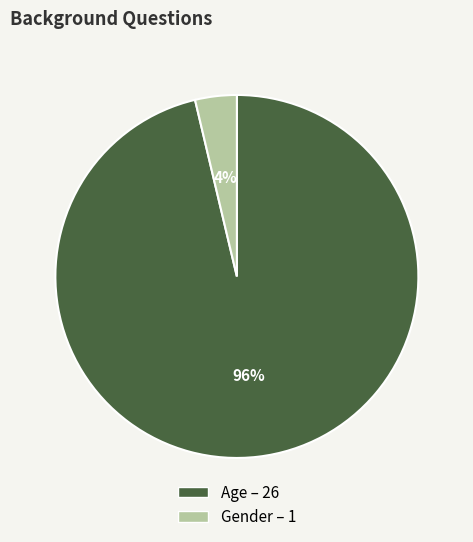

Rank the categories by value from lowest to highest.

Gender, Age